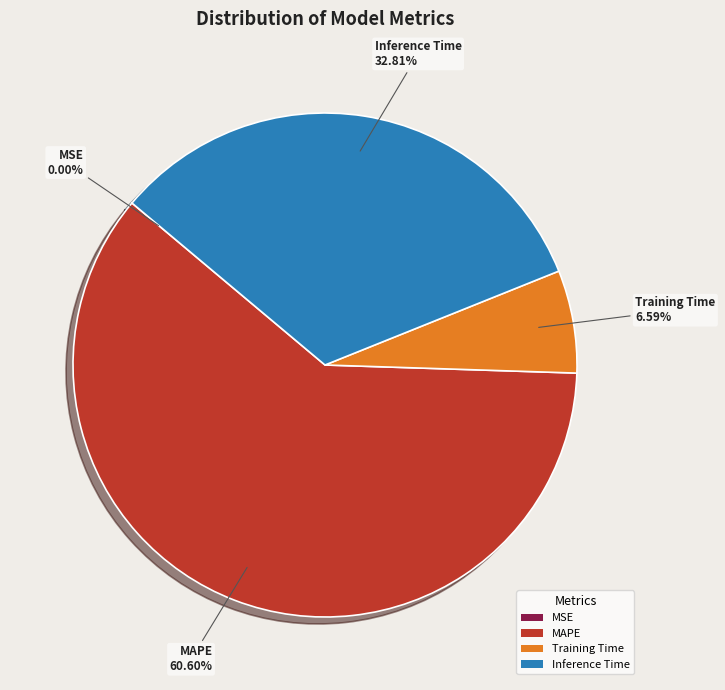

To the nearest percent, what is the difference between the Training Time and MAPE slice percentages?

54%